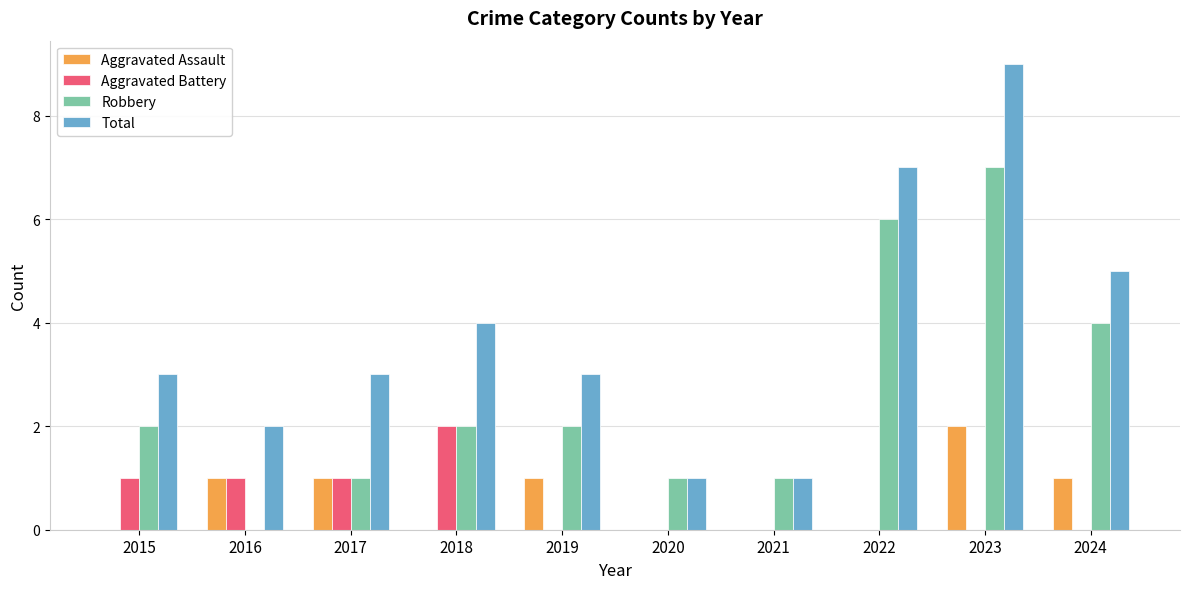

The Aggravated Assault series shows 1 at 2017. True or false?

True